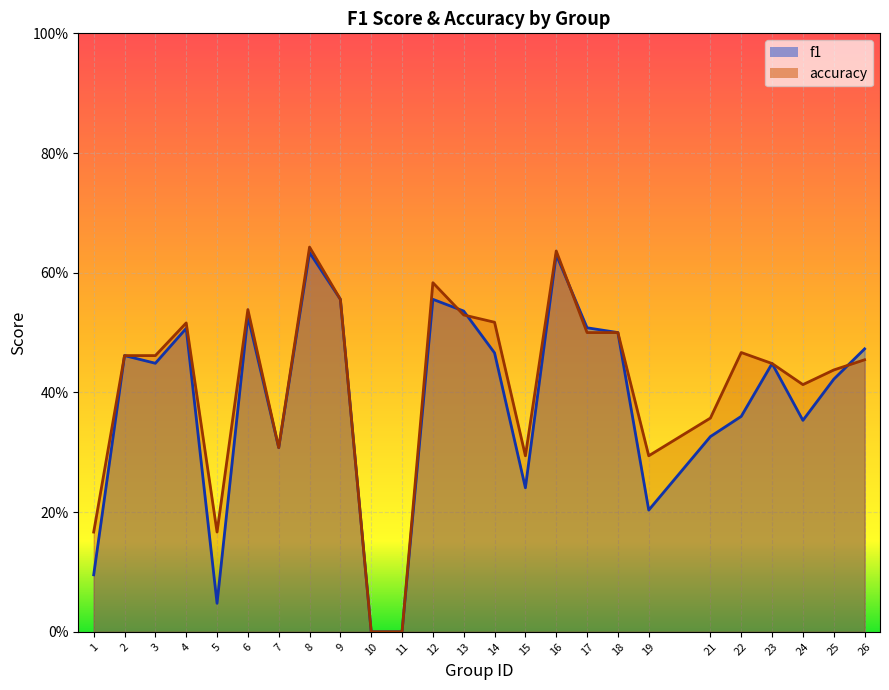

In f1, how many points are higher than both neighbors (excluding endpoints)?

7